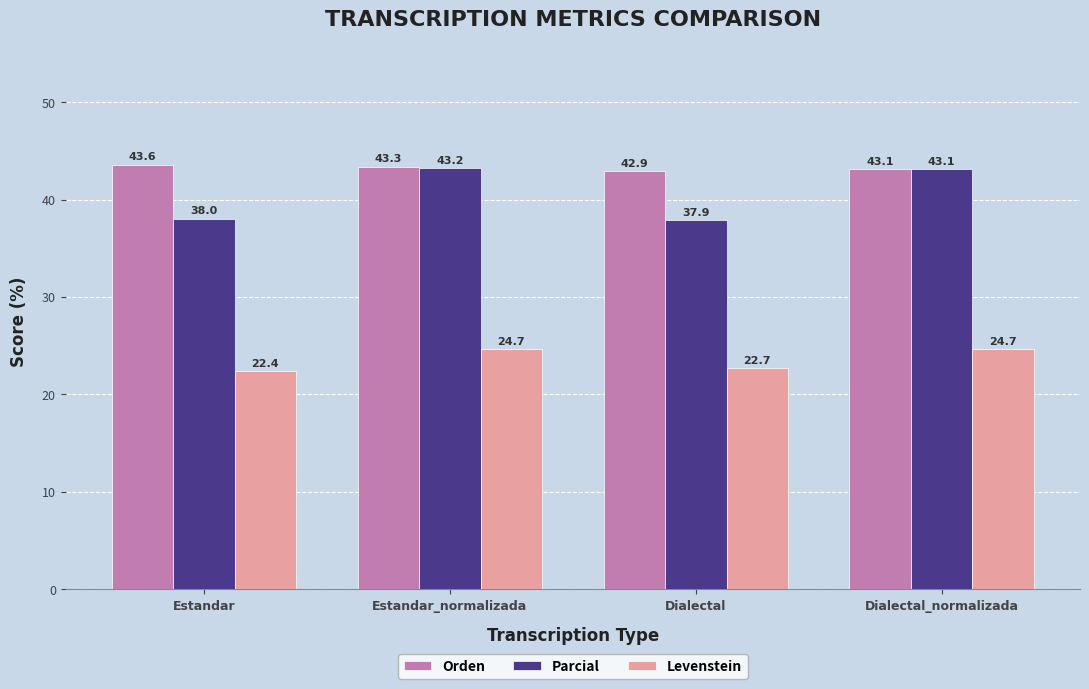

How many bars are there in total?

12